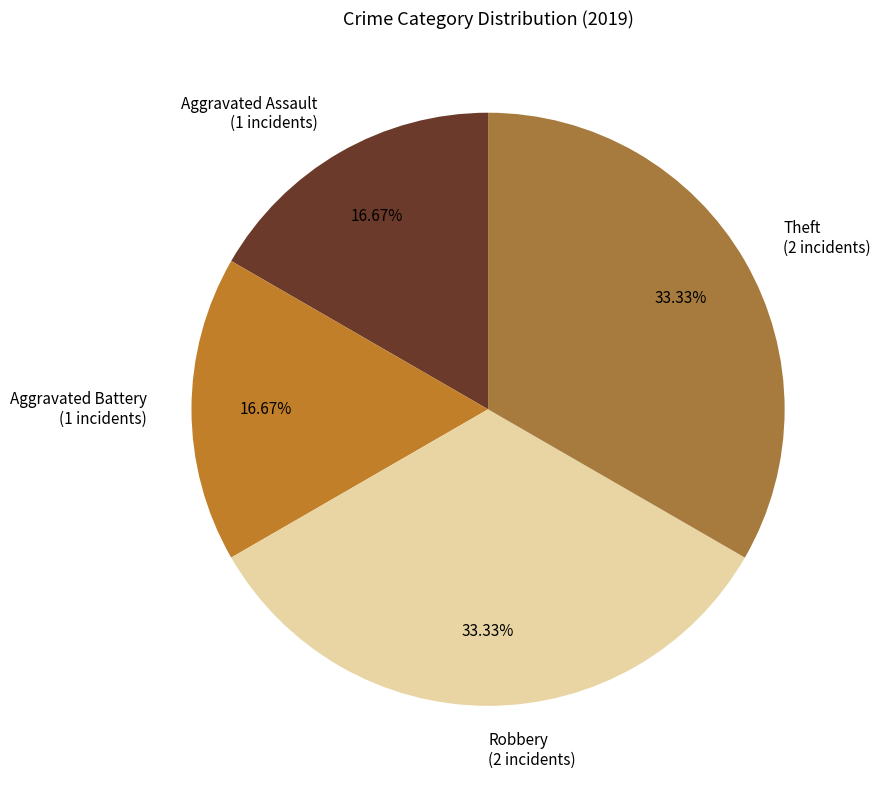

To the nearest percent, what portion does Aggravated Battery represent?

17%